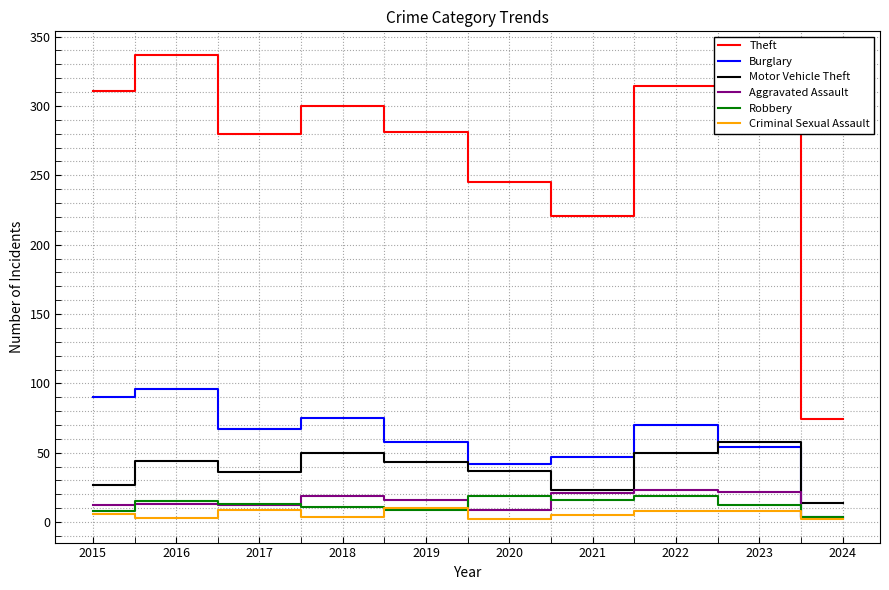

What is the difference between the maximum and minimum values in the Burglary series?

92